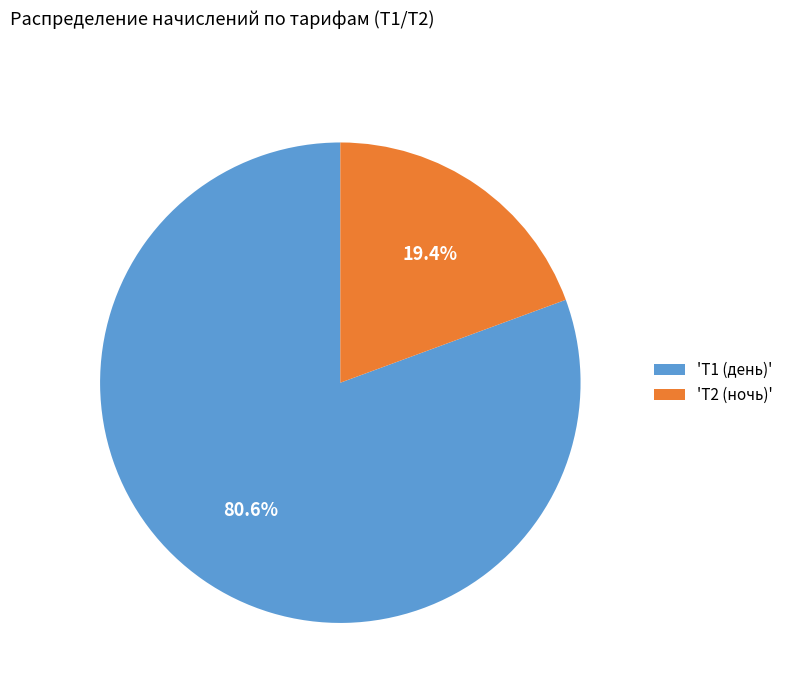

To the nearest percent, what is the difference between the largest and smallest slice percentages?

61%